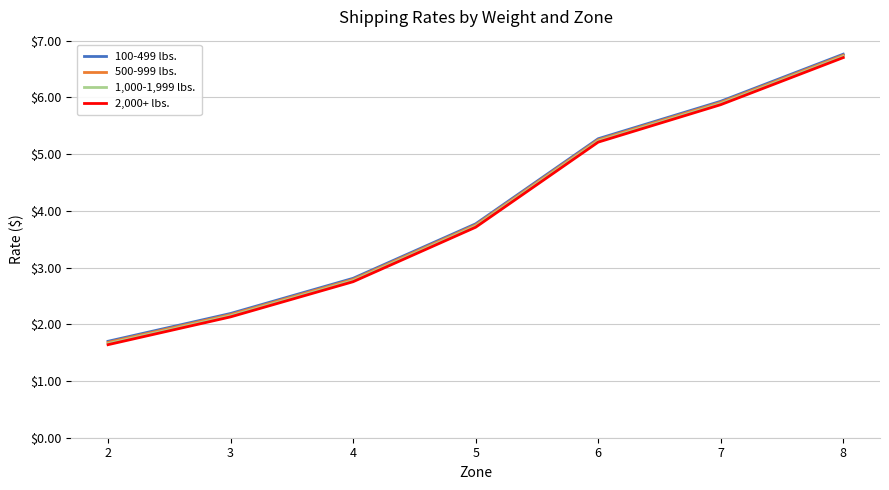

What is the difference between the highest and lowest values at 8?

0.1